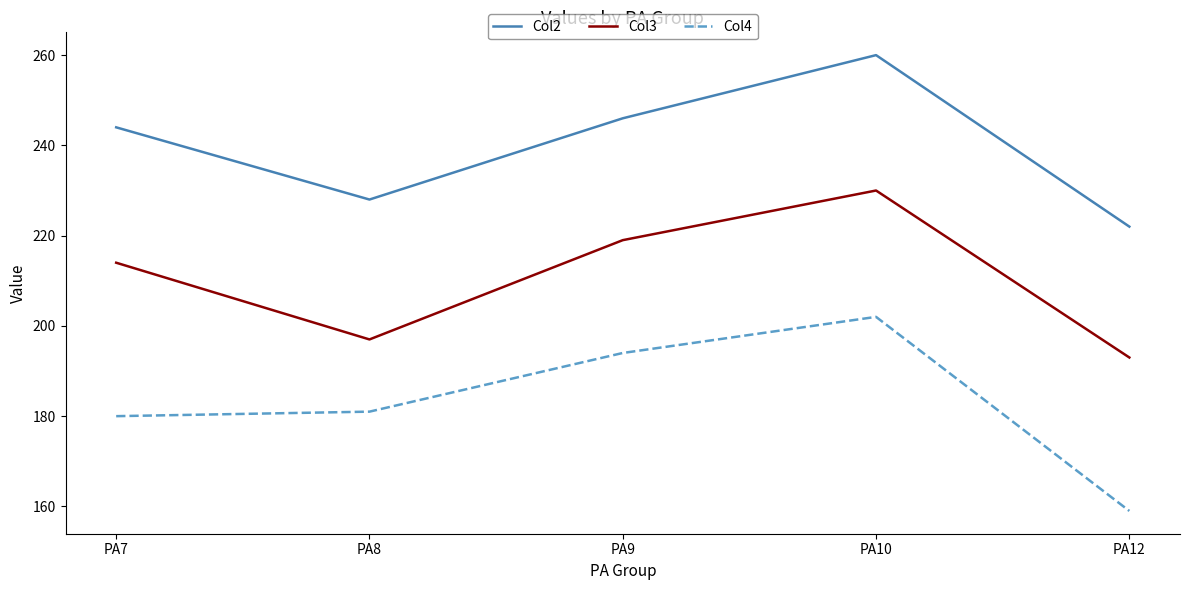

What value does the Col4 series have at PA9, to the nearest 10?

190